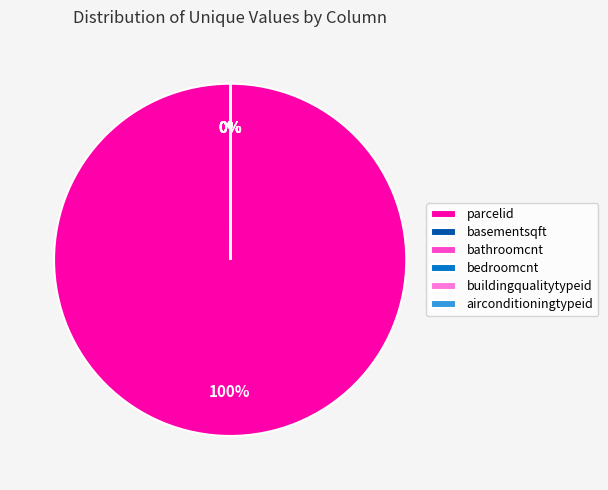

Which category has the biggest portion of the pie?

parcelid